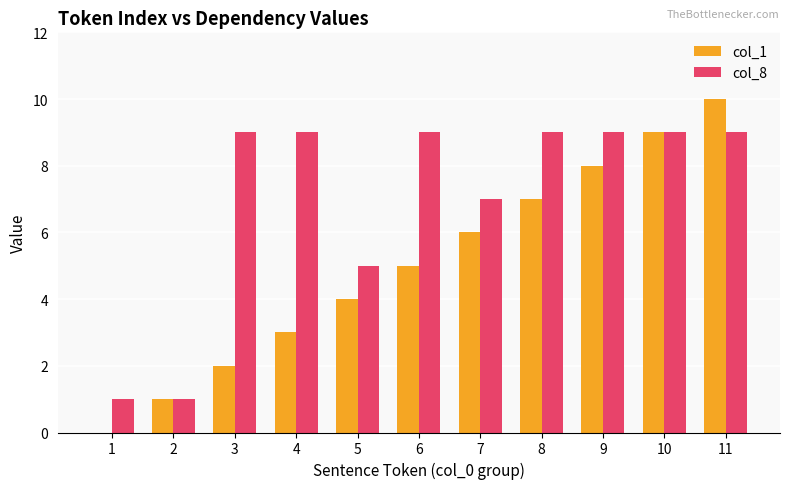

Is the value of col_1 at 3 greater than the value of col_8 at 4?

No